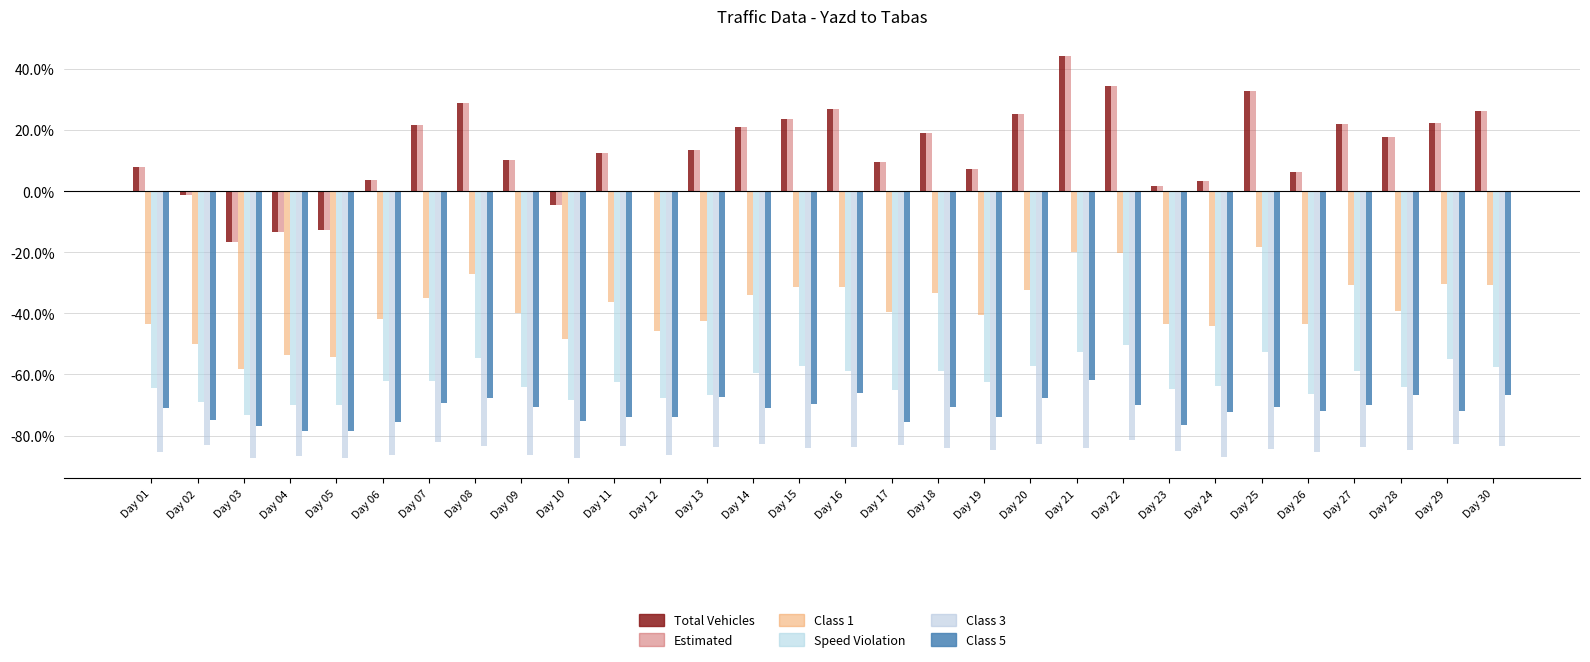

Are the bars horizontal?

No